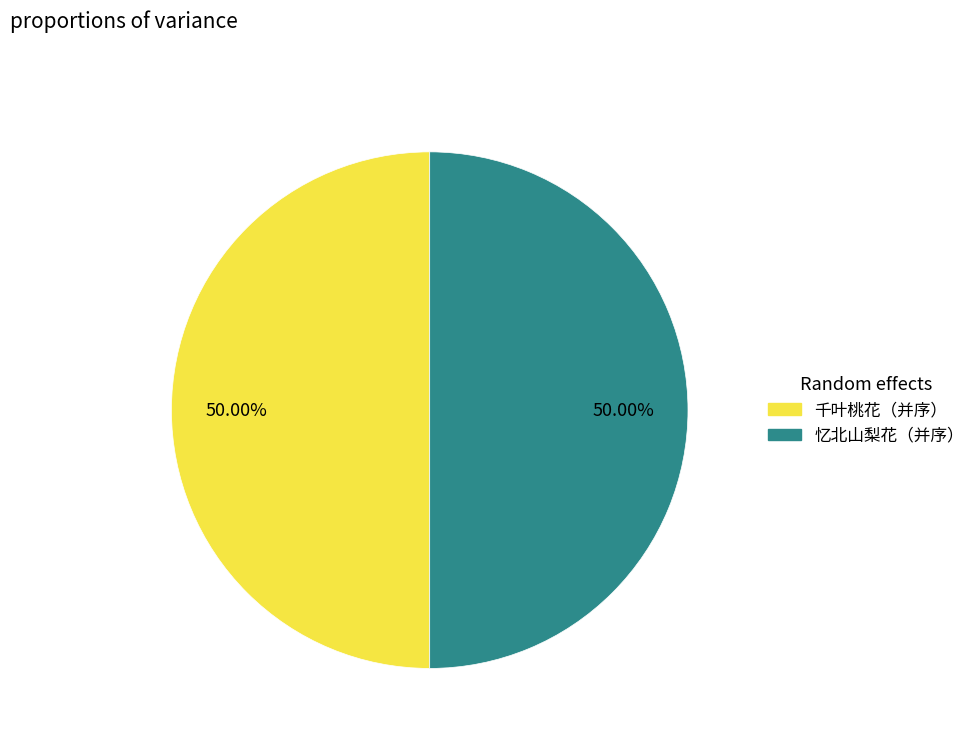

Do 千叶桃花（并序） and 忆北山梨花（并序） together represent more than half of the pie?

Yes